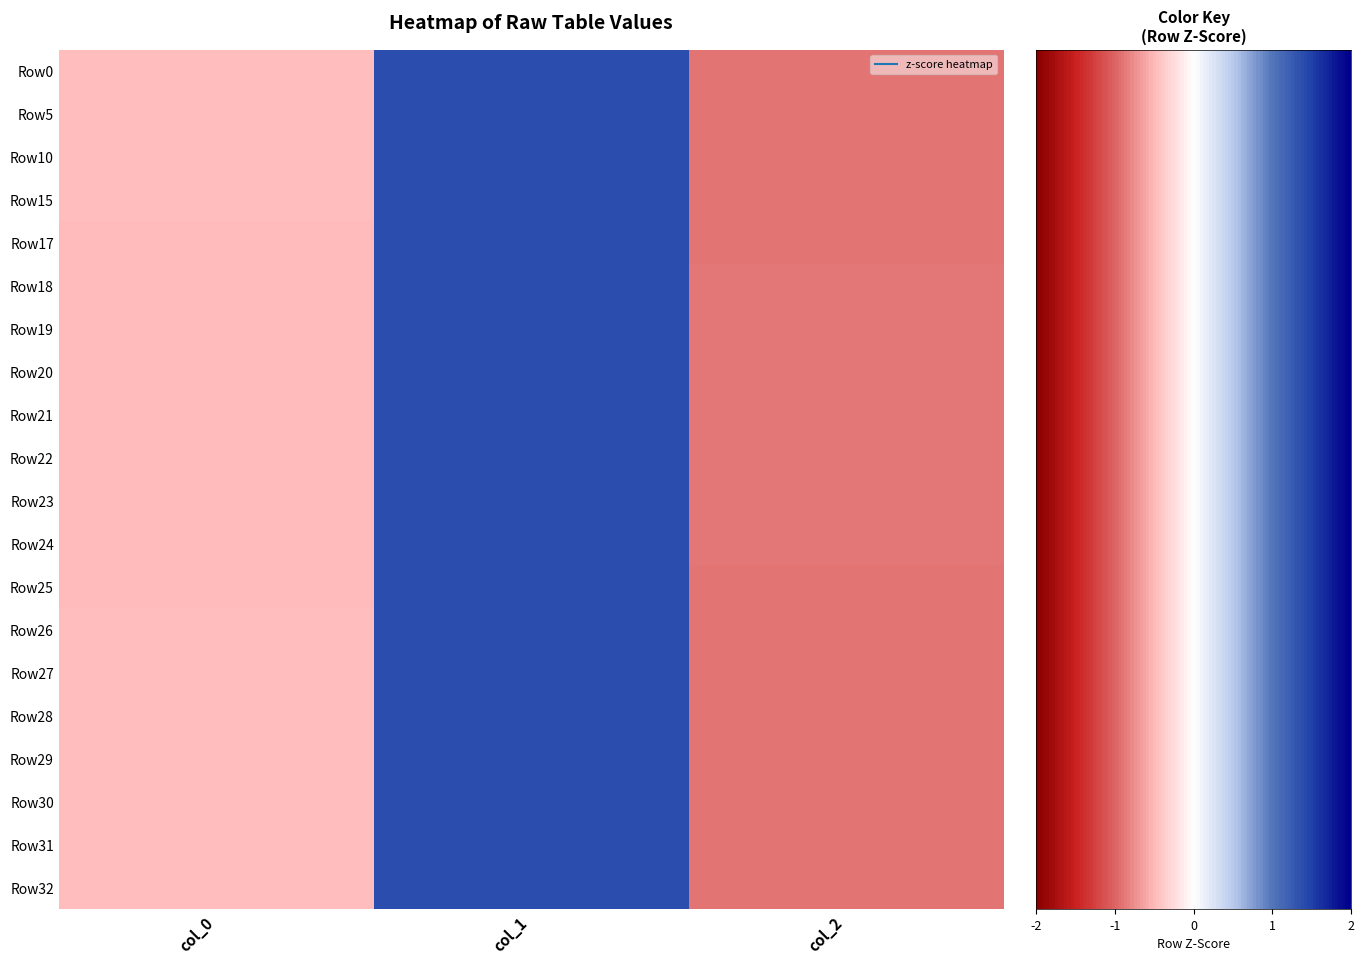

What is the minimum value for Row25?

-0.9